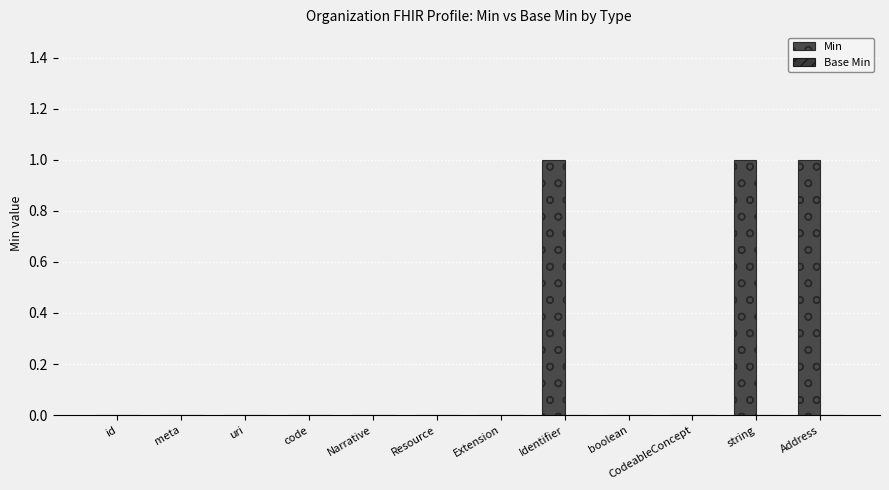

How many series are shown in this chart?

1